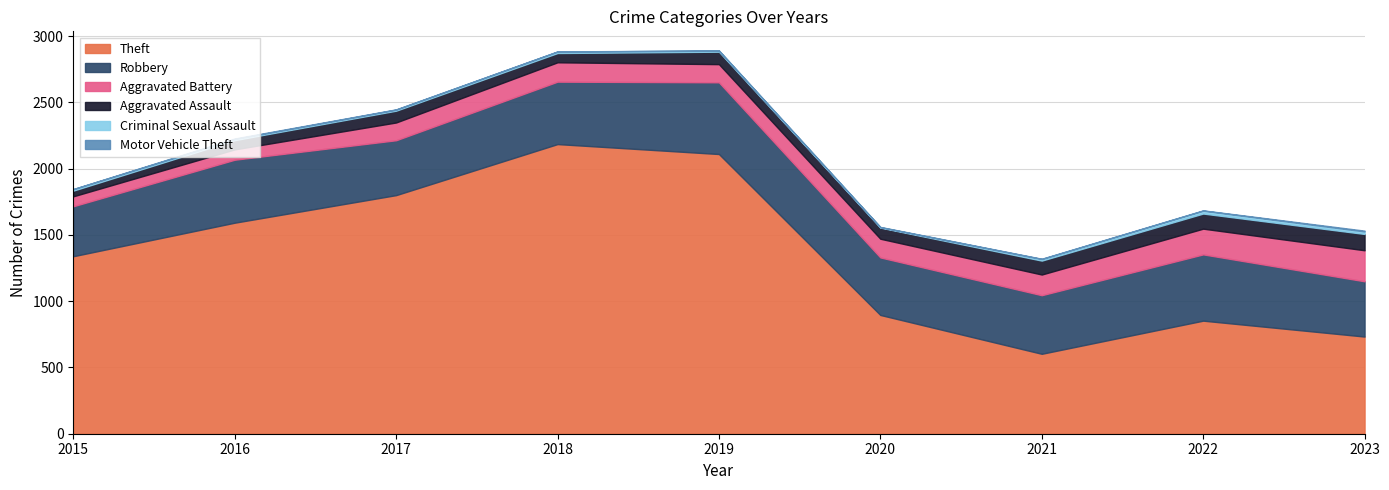

Is it true that Motor Vehicle Theft equals 3 at 2022?

False